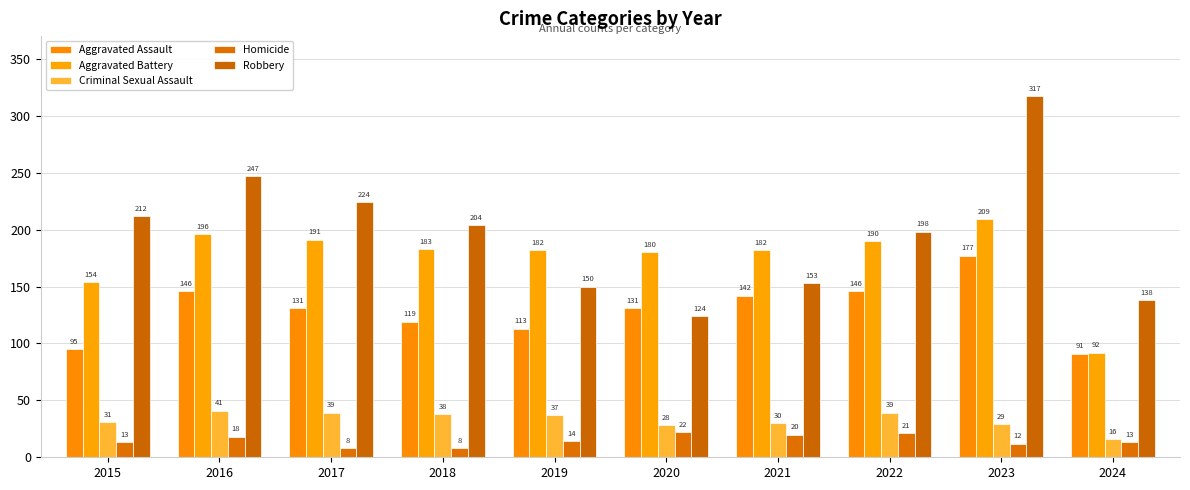

Which series has the widest spread of values?

Robbery